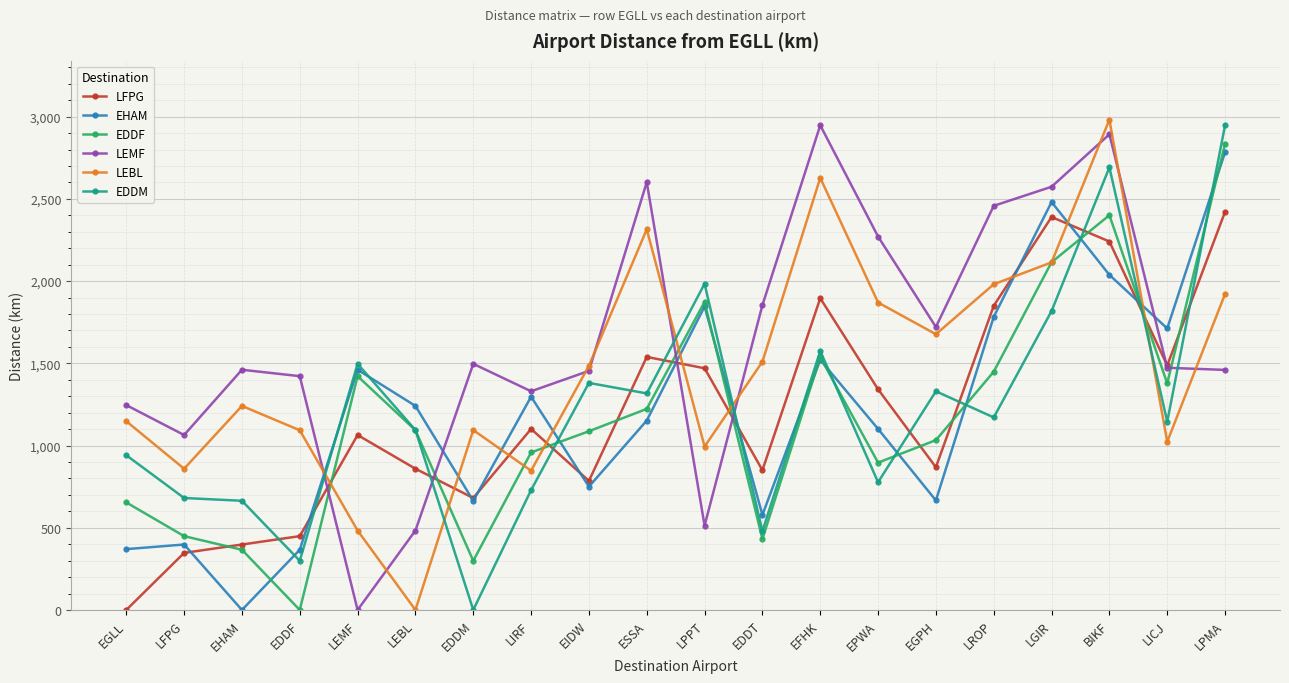

How many interior local valleys does the LFPG series have?

5